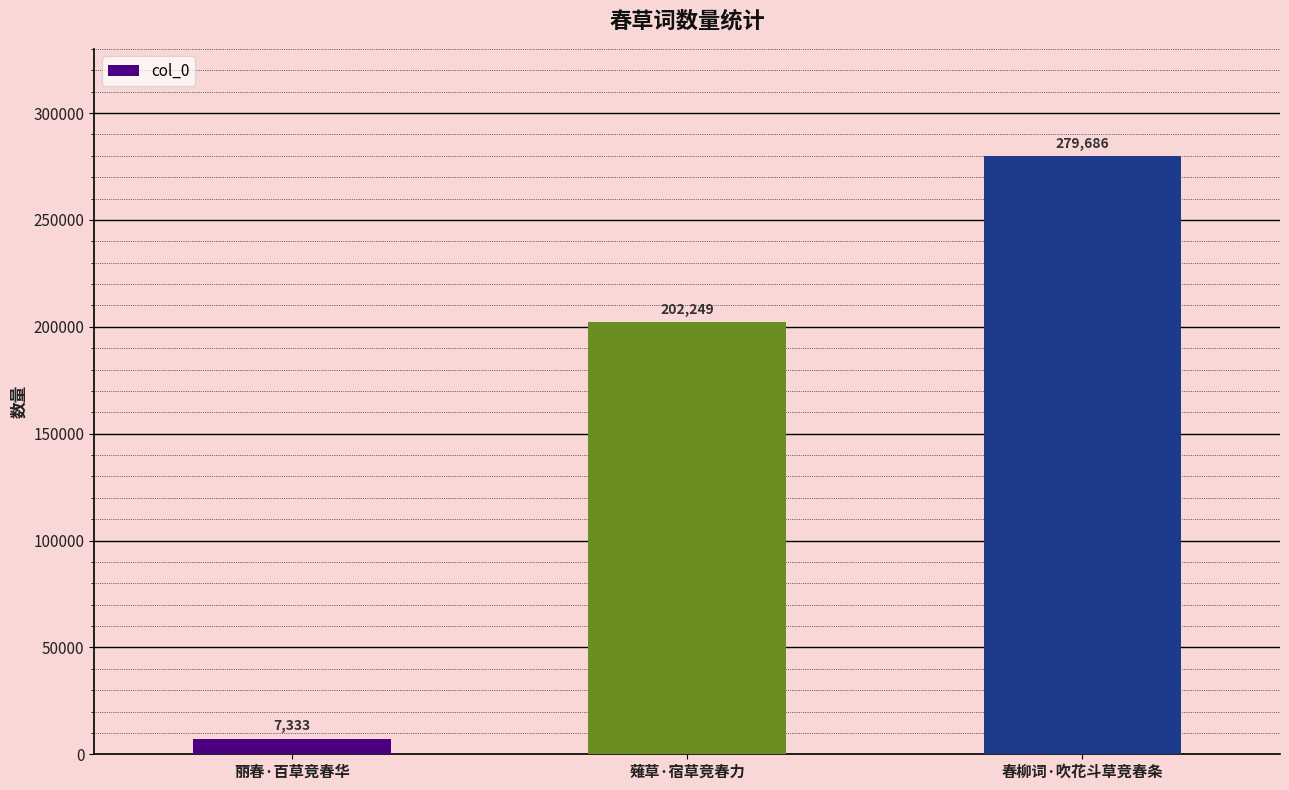

What is the change in value from 薙草·宿草竞春力 to 春柳词·吹花斗草竞春条?

+77437